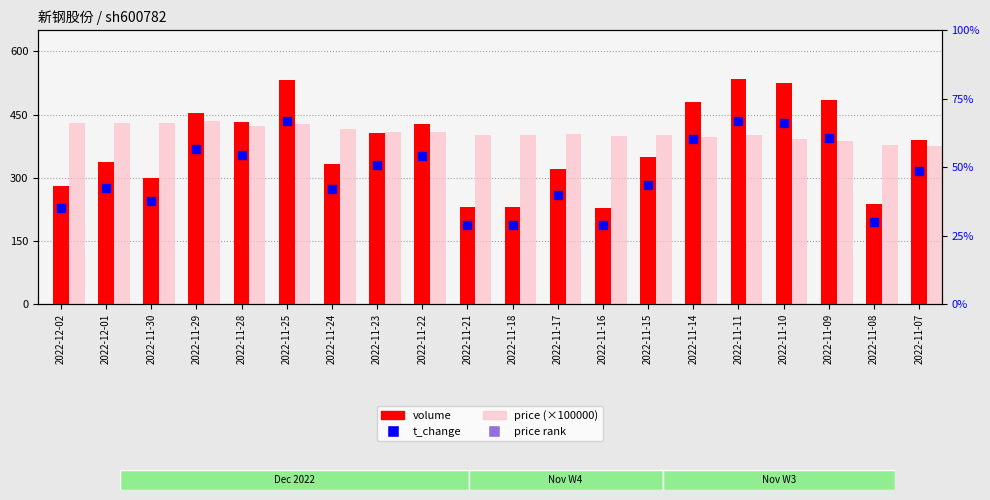

What are all the series names shown in the legend?

volume, price (×100000), t_change, price rank